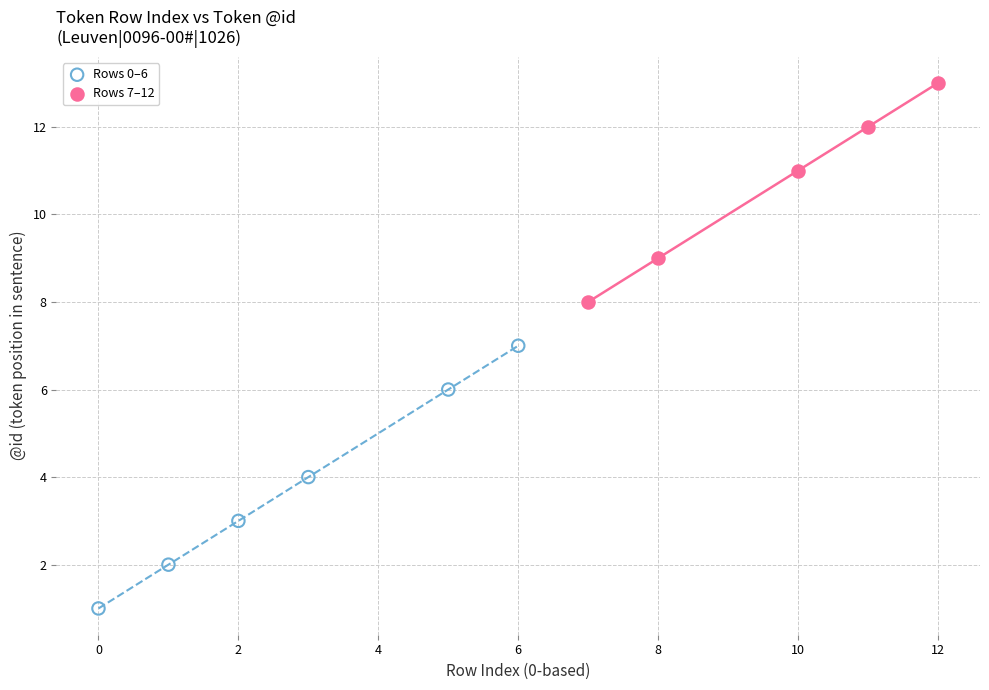

What are all the series names shown in the legend?

Rows 0–6, Rows 7–12